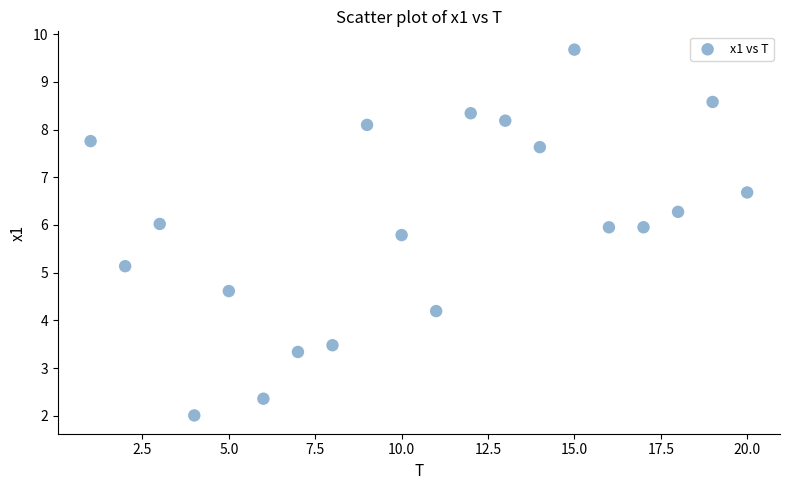

What Y value in the scatter plot is closest to 5?

5.1